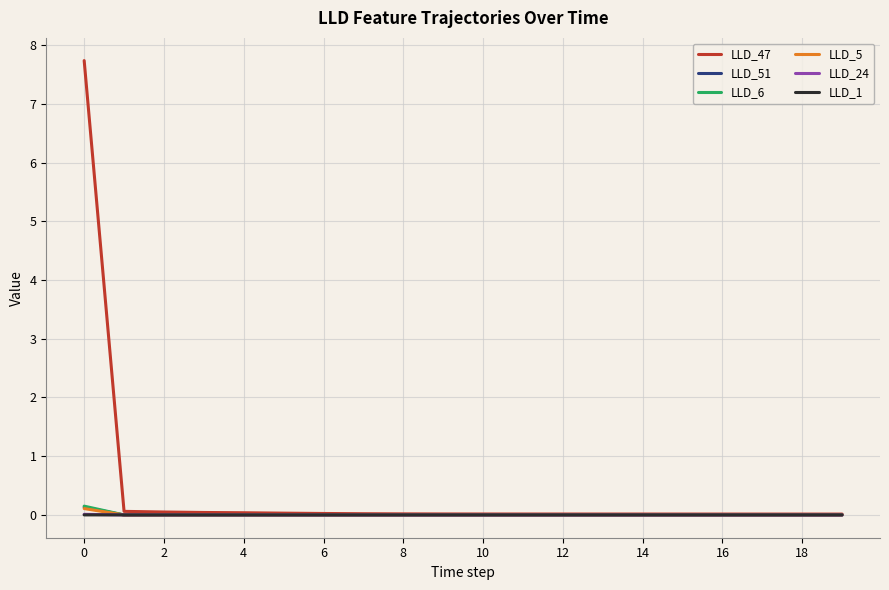

What is the greatest value displayed?

7.7